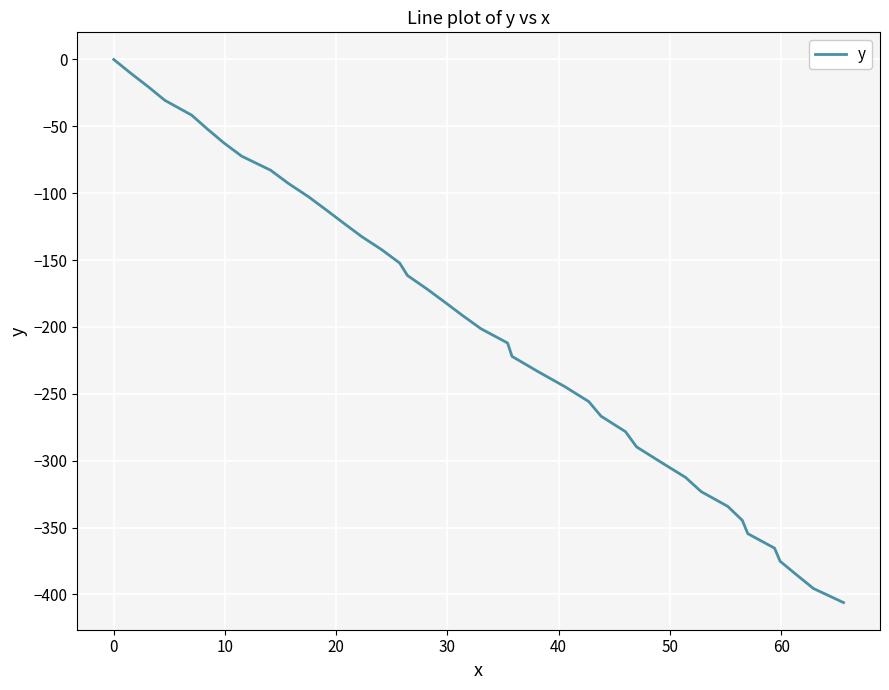

How many series are shown in this chart?

1